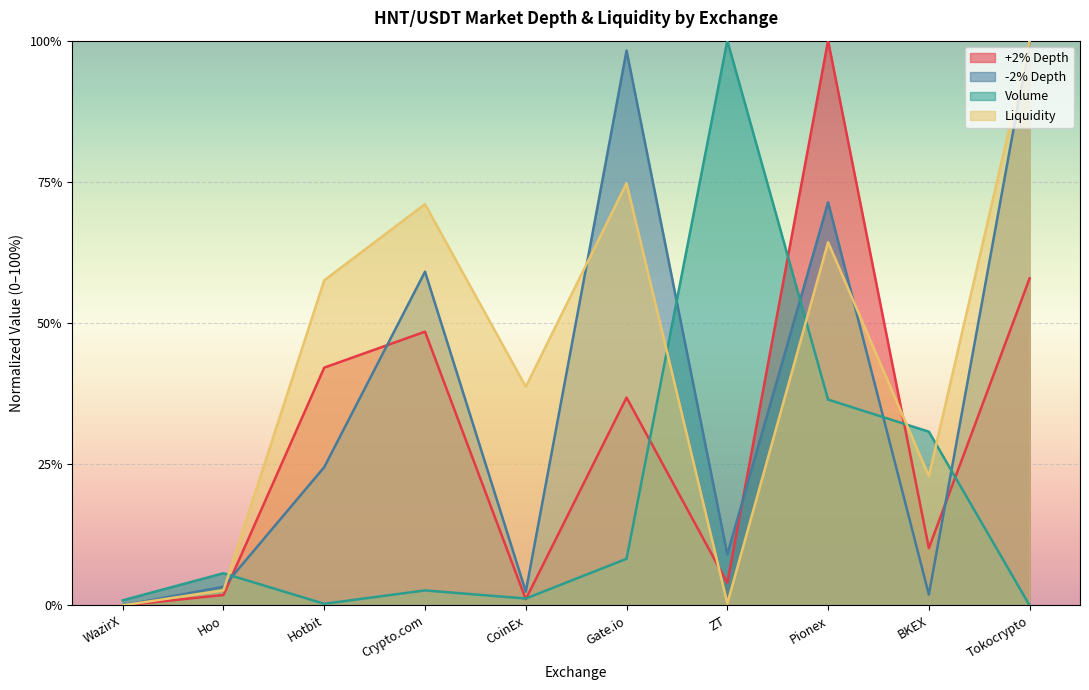

Is the value of Volume at ZT greater than the value of -2% Depth at Gate.io?

Yes